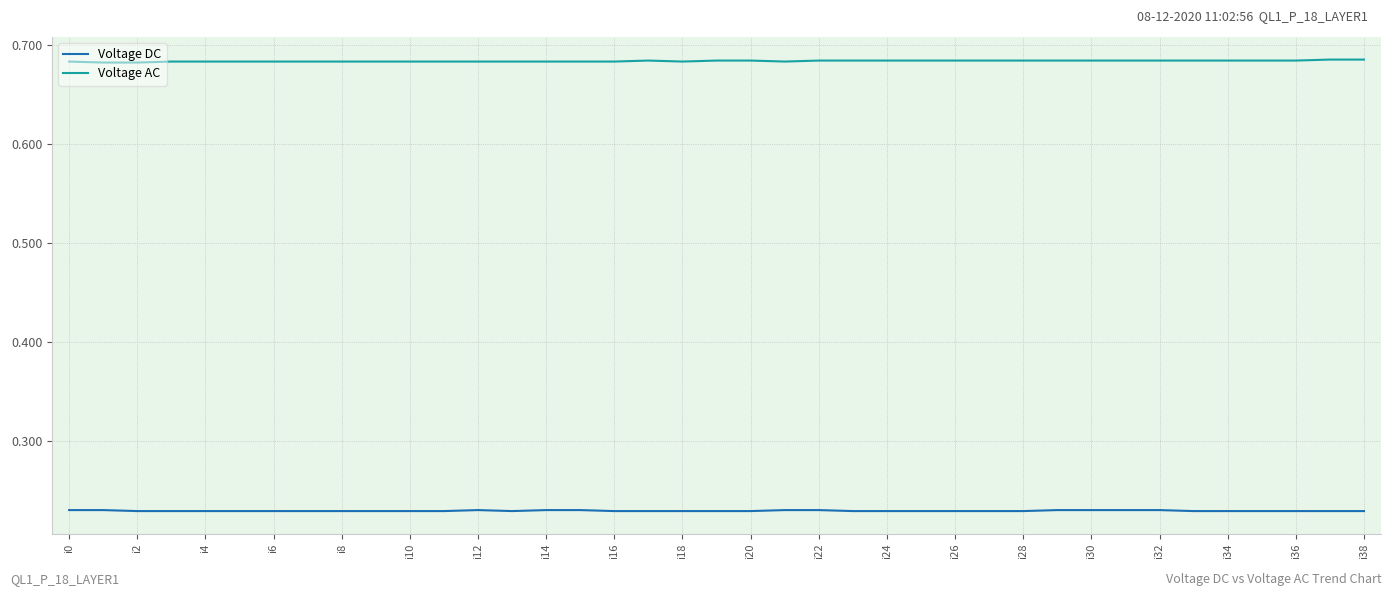

List the series in order of their peak value, lowest first.

Voltage DC, Voltage AC